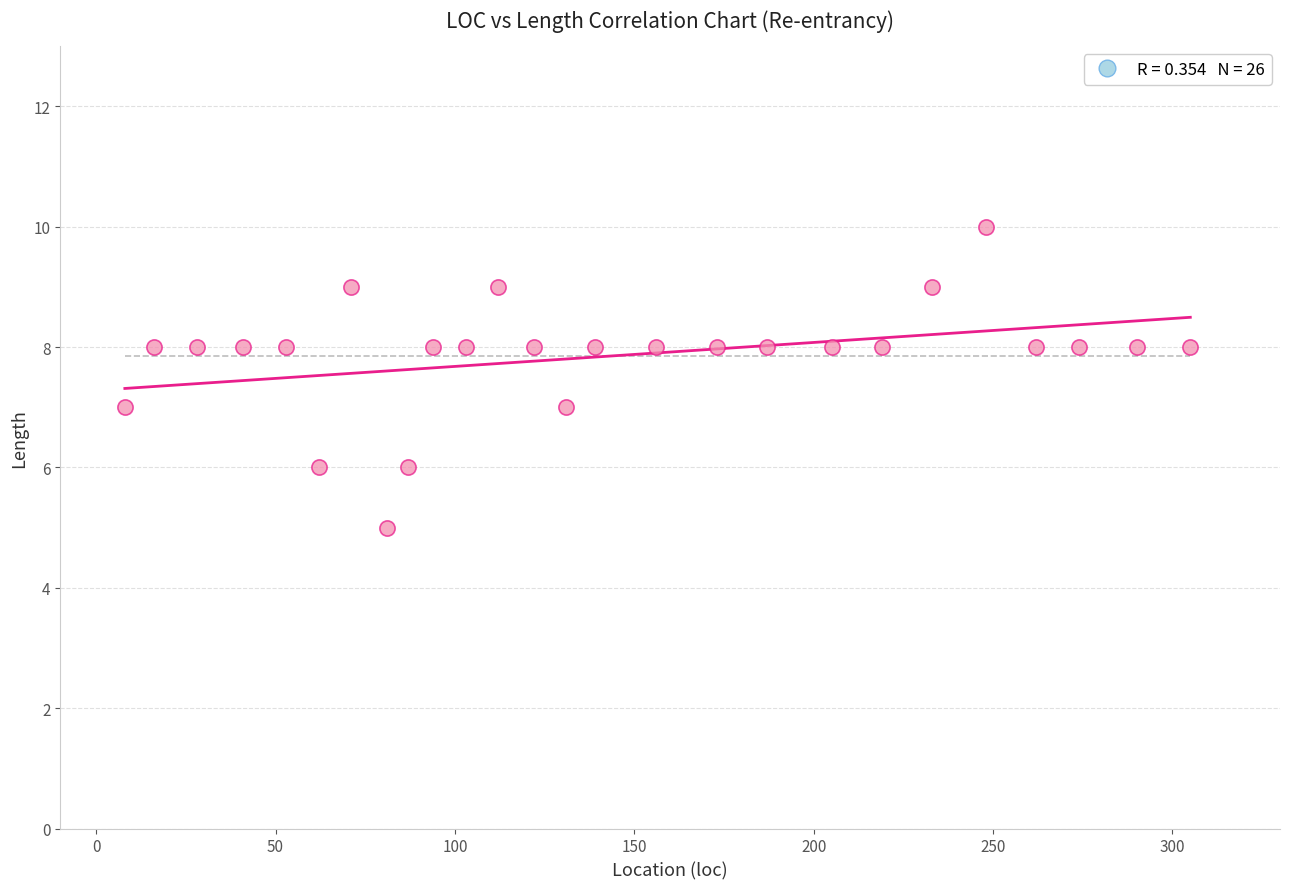

What is the range of Y values (max minus min)?

5